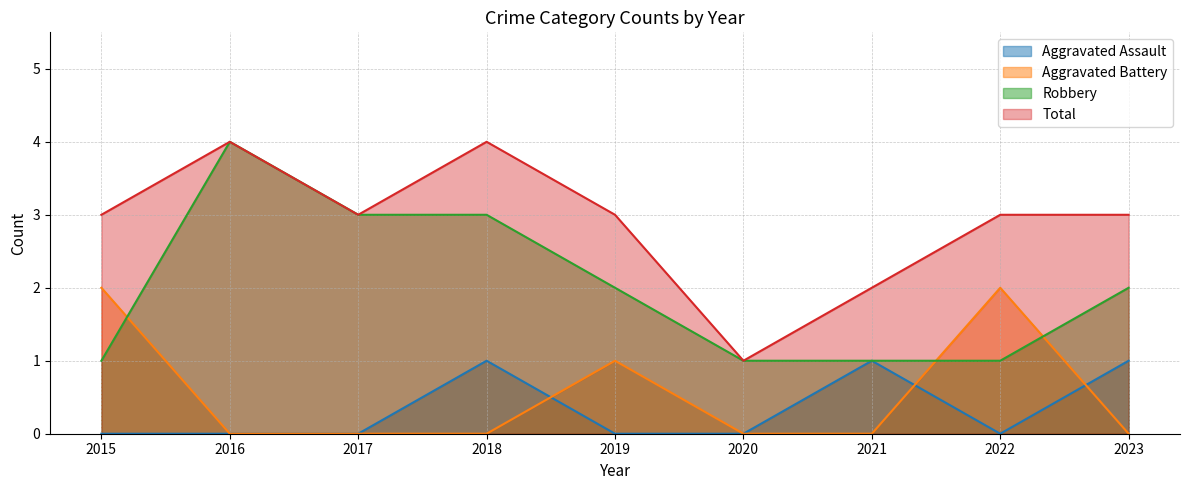

What is the difference between the maximum and minimum values in the Robbery series?

3